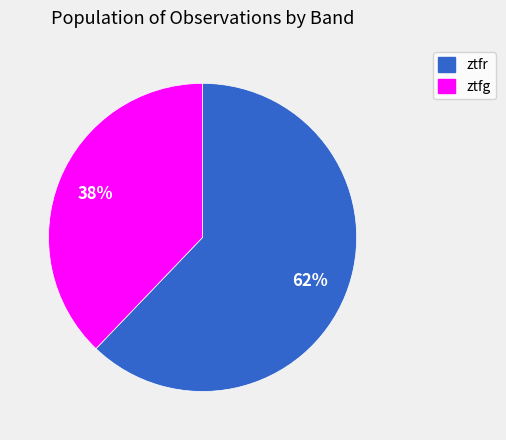

Combined, do ztfg and ztfr account for over 50%?

Yes